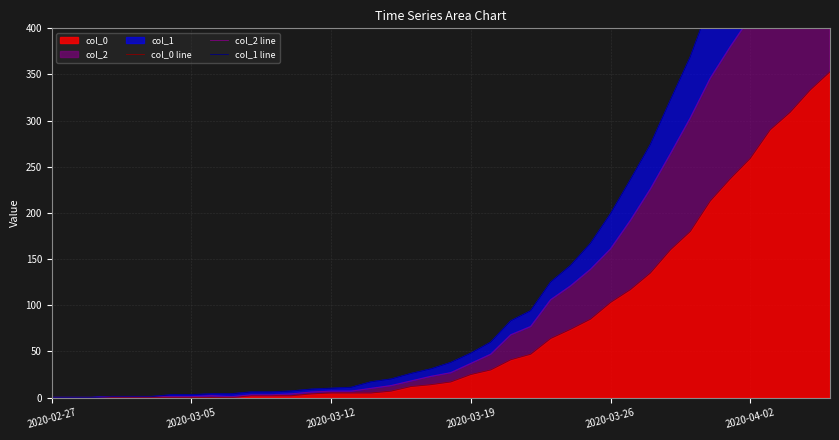

What is the spread (max minus min) of values at 23?

42